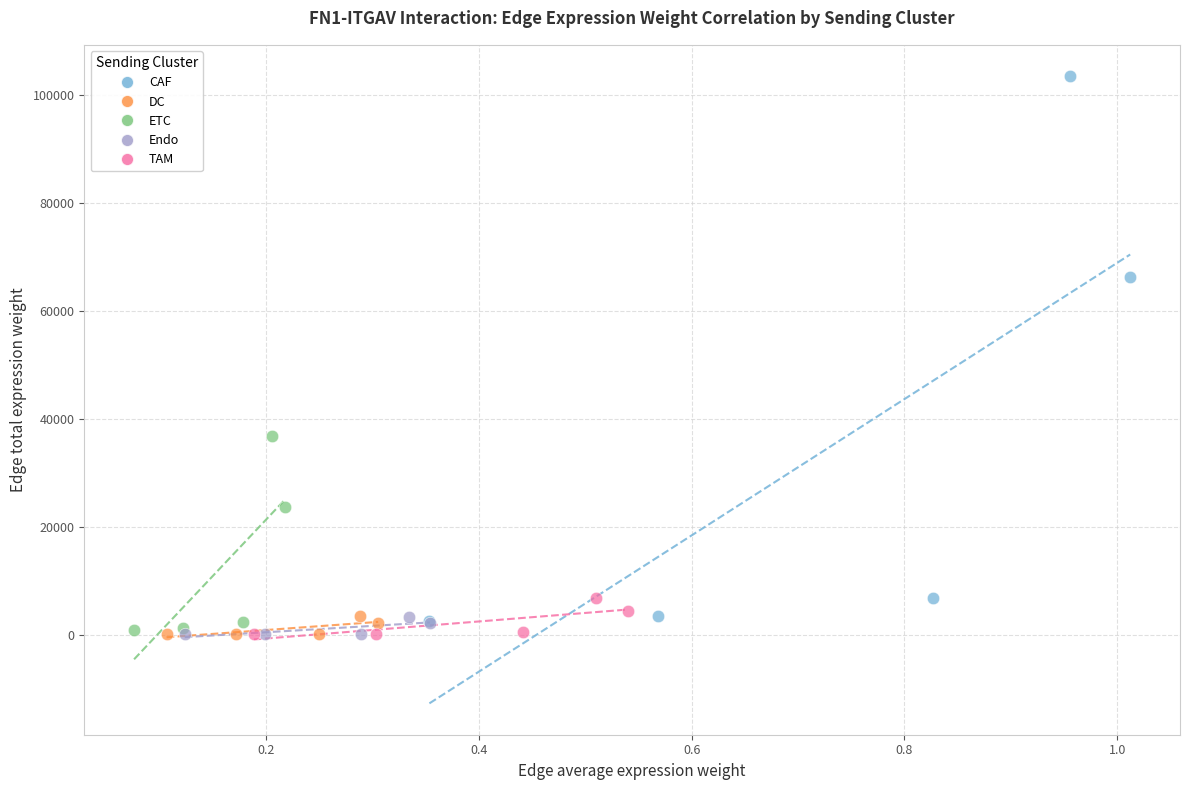

Which series contains the highest Y value?

CAF